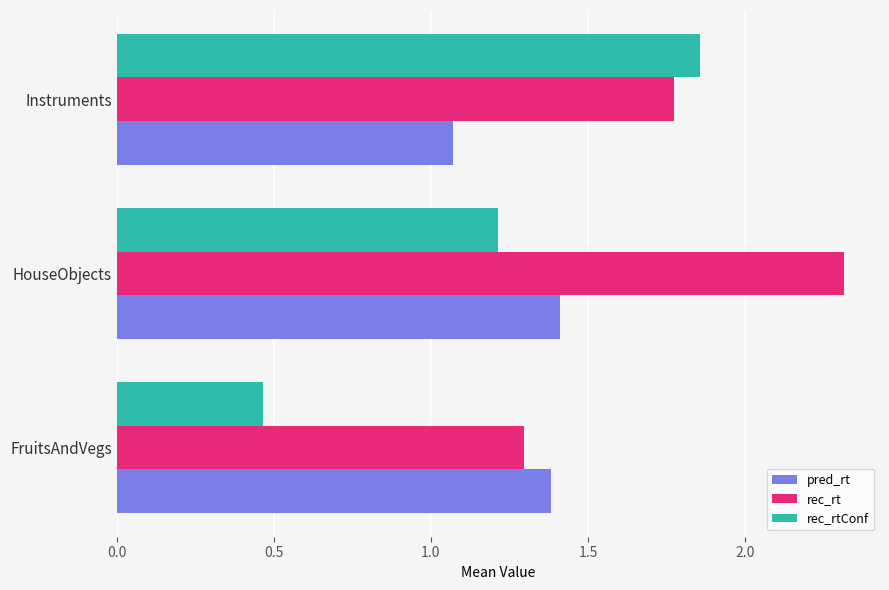

Which series has the largest total across all categories?

rec_rt